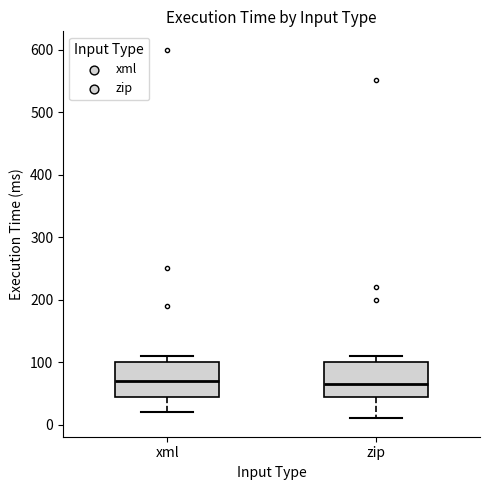

Reading left to right, read every box against the y-axis: the position of its median line, the range the box covers, and the ends of its whiskers. The values are not printed on the chart, so give them approximately, as read against the axis.

xml: median 70, box 40 to 100, whiskers 20 to 110
zip: median 70, box 40 to 100, whiskers 10 to 110